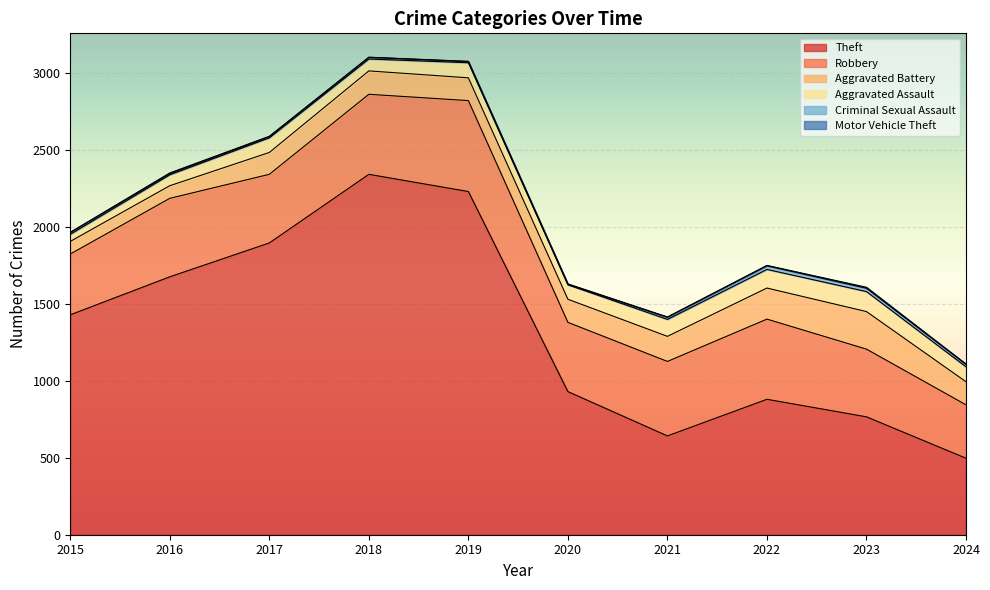

Is it true that Robbery equals 510 at 2016?

True